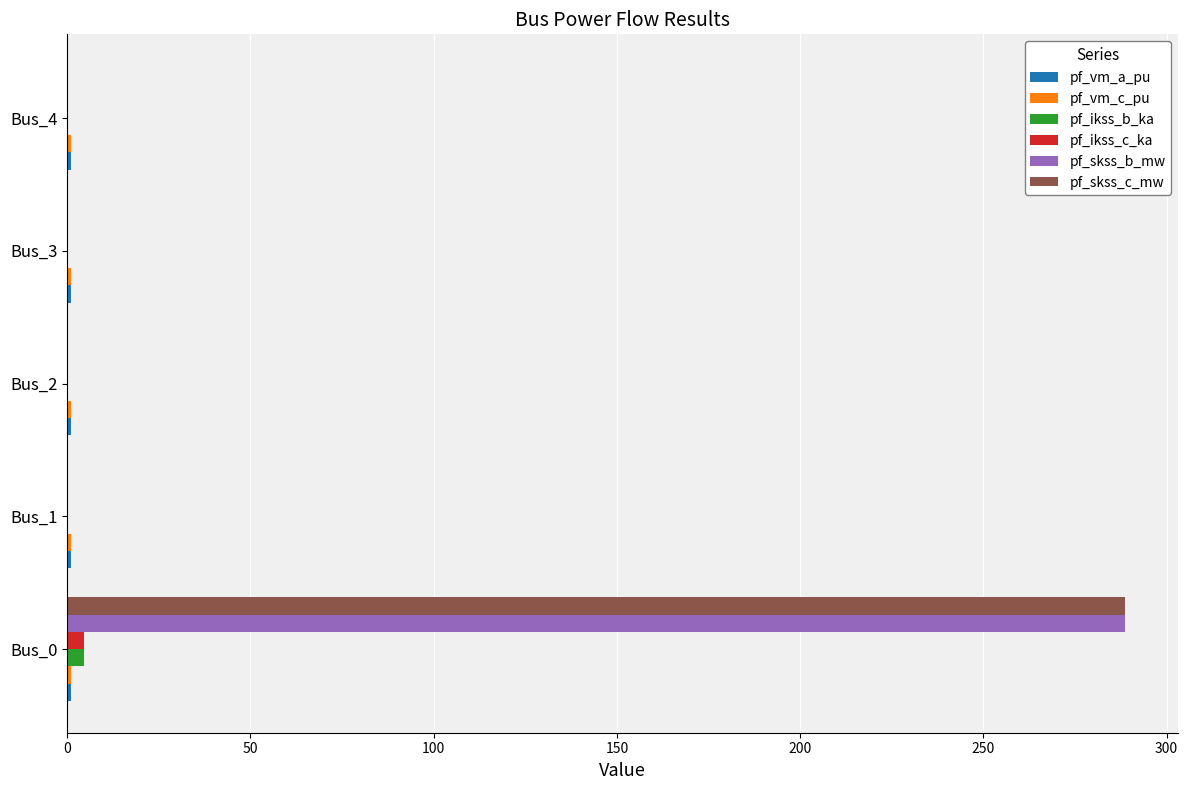

Count the number of categories in the chart.

5